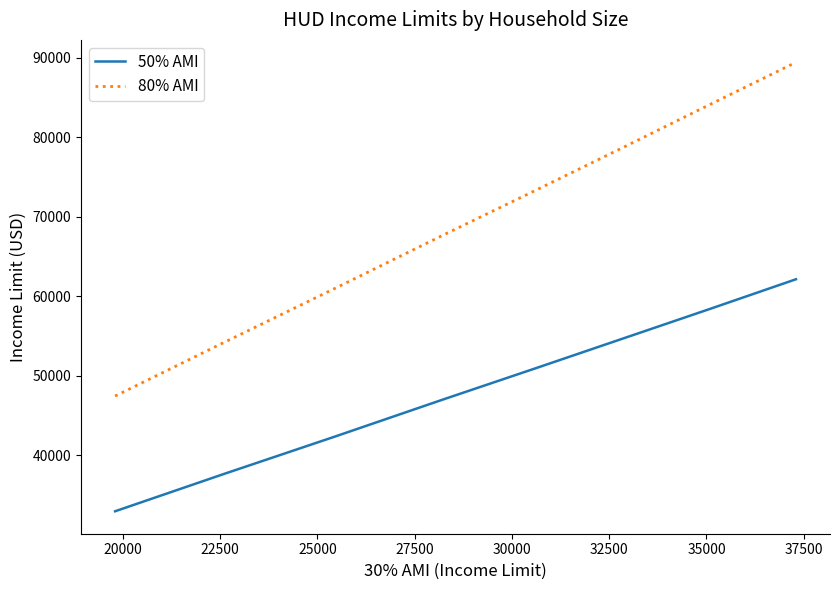

What is the maximum value for 80% AMI?

89450